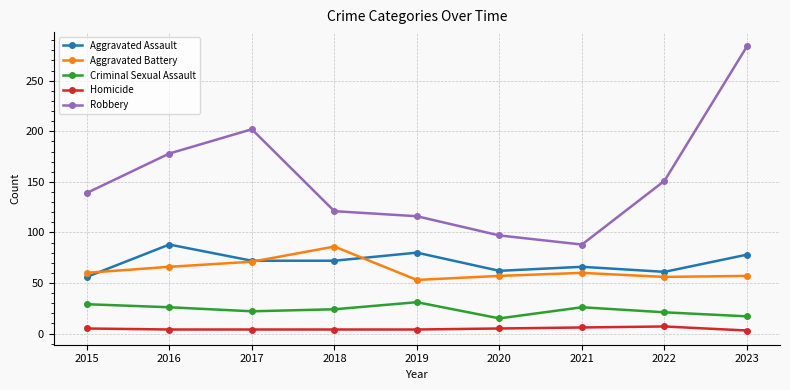

Is this an area chart (filled region under the line)?

No